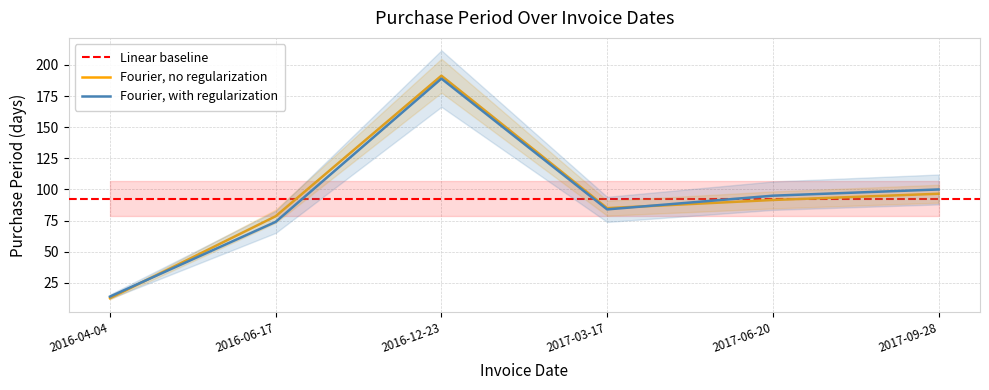

Reading right to left, extract all data points from this chart.

100	95	84	189	74	14